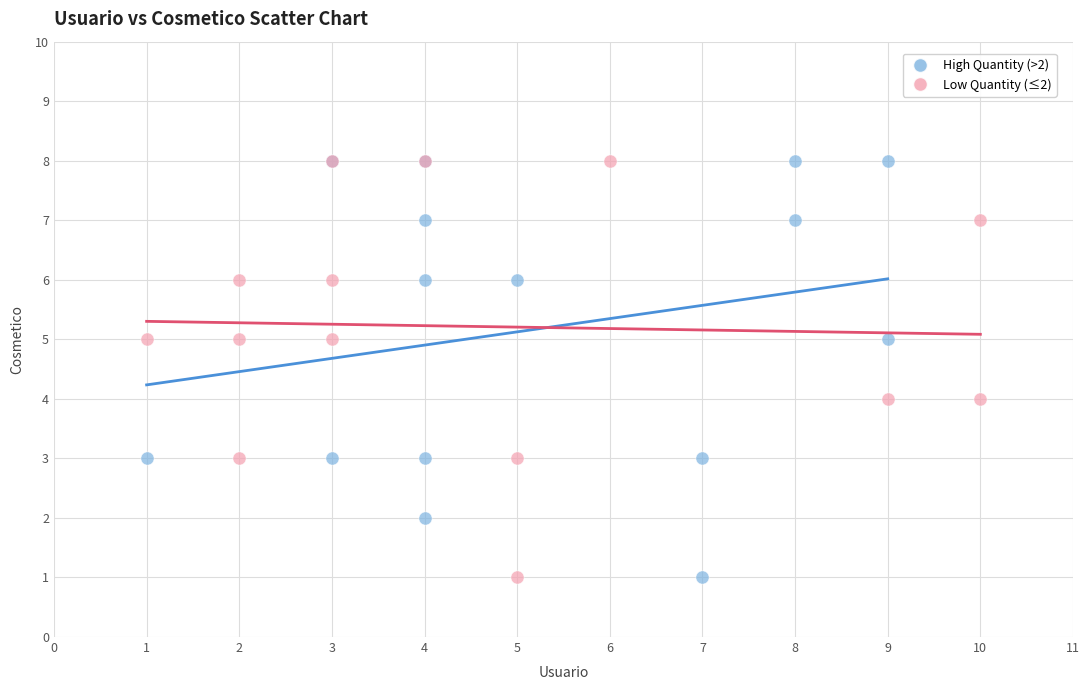

What are all the series names shown in the legend?

High Quantity (>2), Low Quantity (≤2)